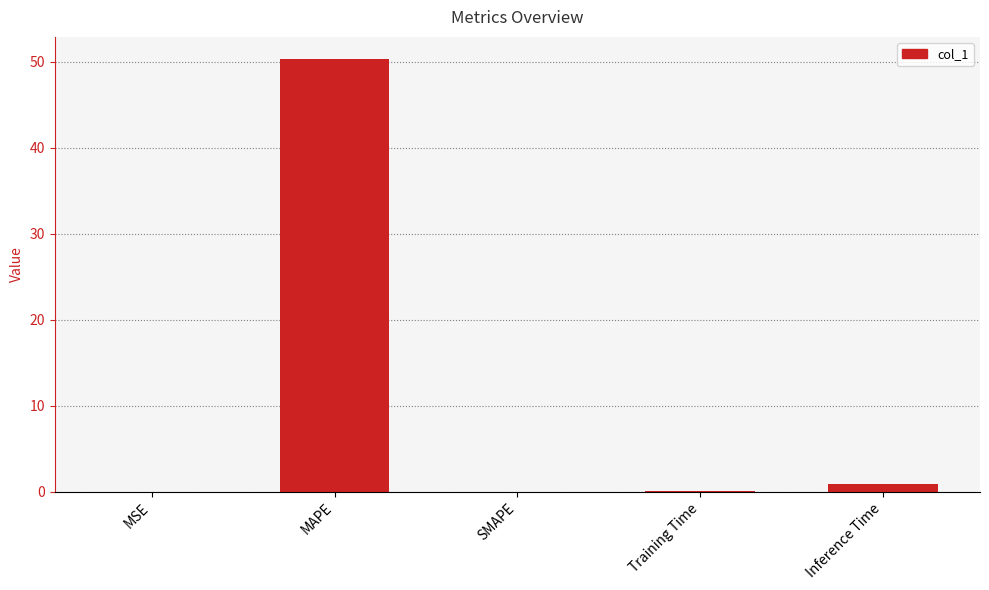

What is the sum of all values?

51.4